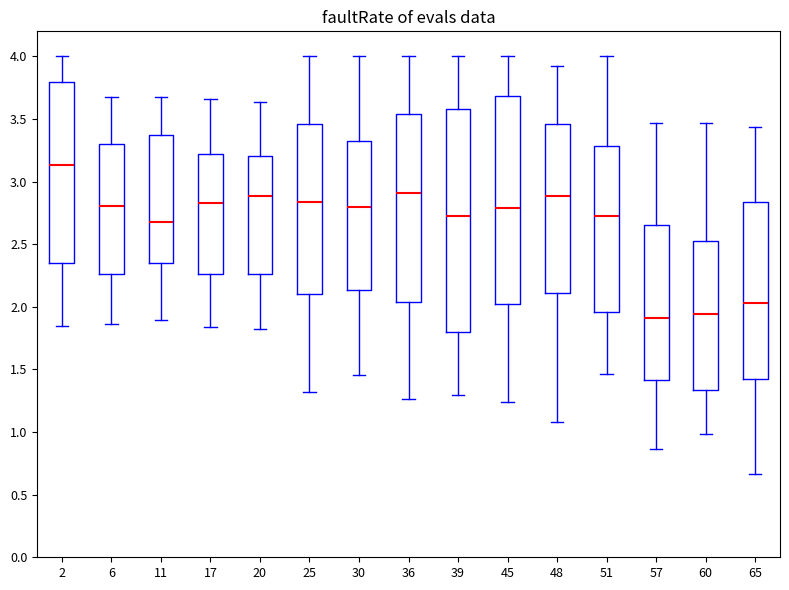

Reading left to right, read every box against the y-axis: the position of its median line, the range the box covers, and the ends of its whiskers. The values are not printed on the chart, so give them approximately, as read against the axis.

2: median 3.15, box 2.35 to 3.80, whiskers 1.85 to 4.00
6: median 2.80, box 2.25 to 3.30, whiskers 1.85 to 3.70
11: median 2.65, box 2.35 to 3.35, whiskers 1.90 to 3.70
17: median 2.85, box 2.25 to 3.20, whiskers 1.85 to 3.65
20: median 2.90, box 2.25 to 3.20, whiskers 1.80 to 3.65
25: median 2.85, box 2.10 to 3.45, whiskers 1.30 to 4.00
30: median 2.80, box 2.15 to 3.30, whiskers 1.45 to 4.00
36: median 2.90, box 2.05 to 3.55, whiskers 1.25 to 4.00
39: median 2.75, box 1.80 to 3.60, whiskers 1.30 to 4.00
45: median 2.80, box 2.00 to 3.70, whiskers 1.25 to 4.00
48: median 2.90, box 2.10 to 3.45, whiskers 1.10 to 3.90
51: median 2.75, box 1.95 to 3.30, whiskers 1.45 to 4.00
57: median 1.90, box 1.40 to 2.65, whiskers 0.85 to 3.45
60: median 1.95, box 1.35 to 2.50, whiskers 1.00 to 3.45
65: median 2.05, box 1.40 to 2.85, whiskers 0.65 to 3.45